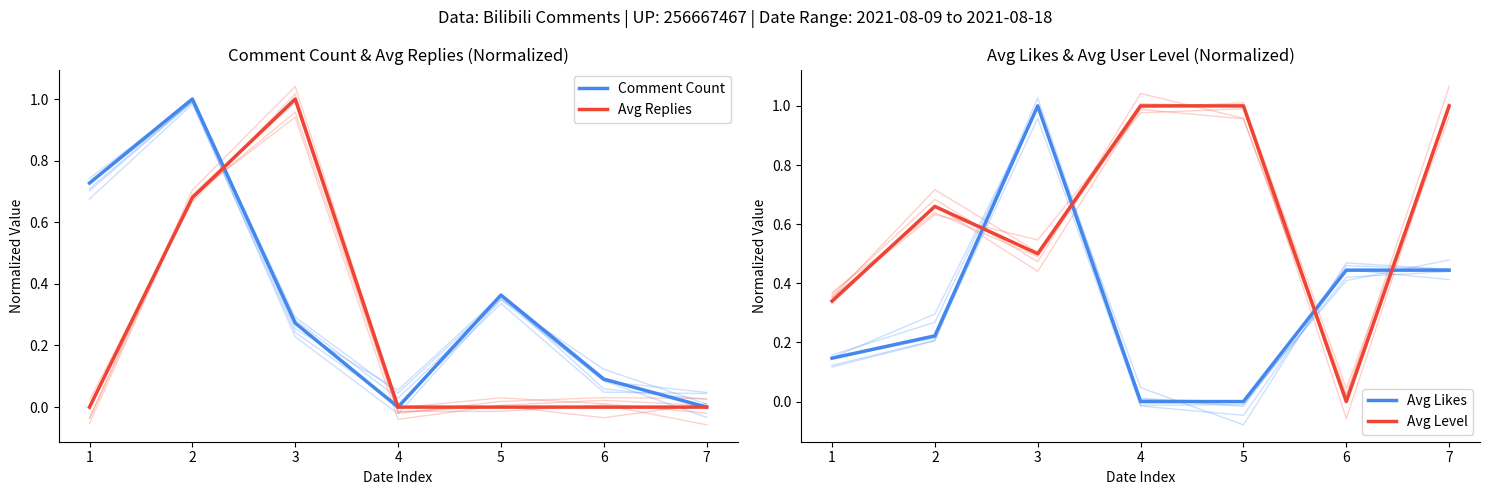

What is the highest value of the Avg Likes series?

1.0